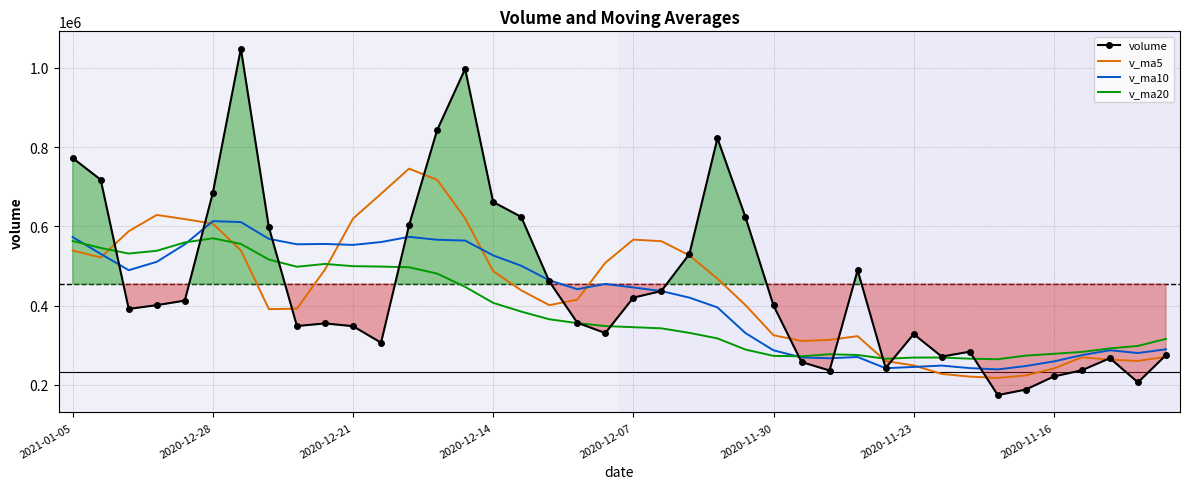

Is it true that v_ma5 equals 325434.2 at 2020-11-30?

True